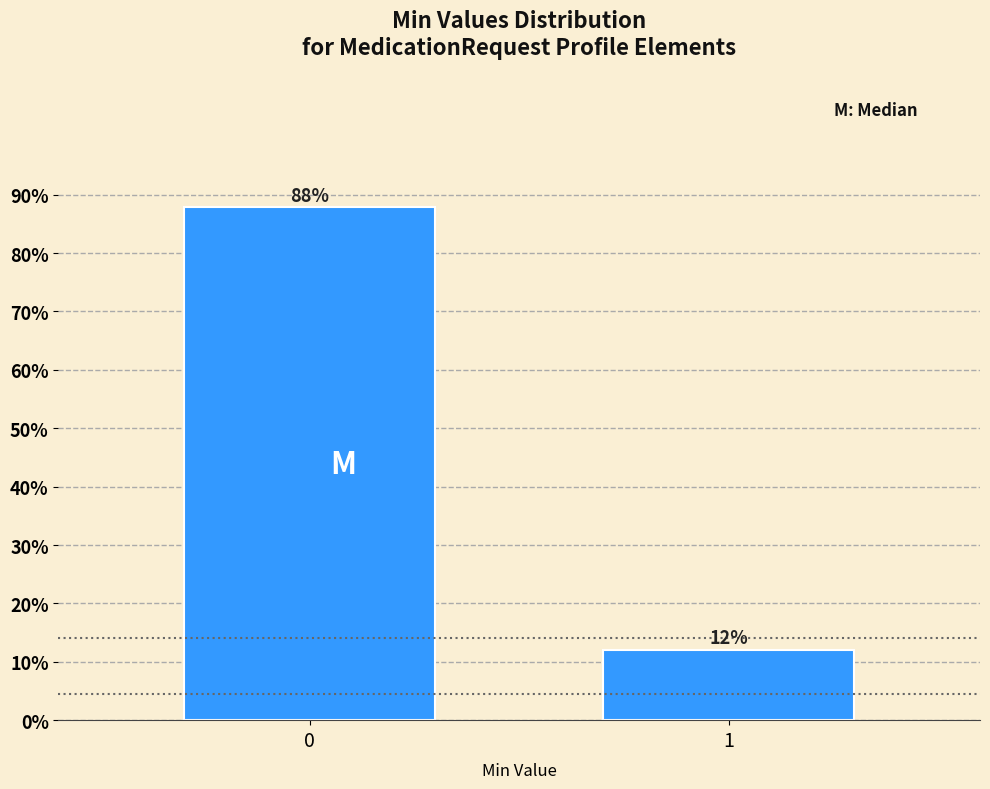

What is the average value?

50.0